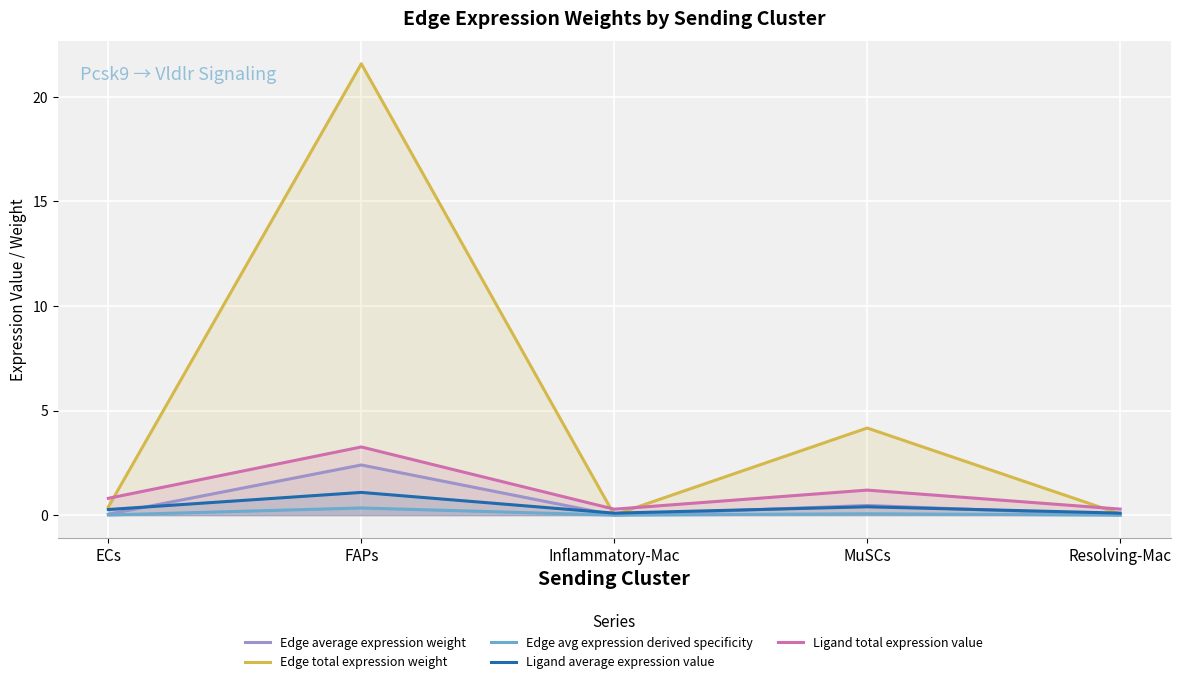

At FAPs, list the series in order from largest to smallest.

Edge total expression weight, Ligand total expression value, Edge average expression weight, Ligand average expression value, Edge avg expression derived specificity